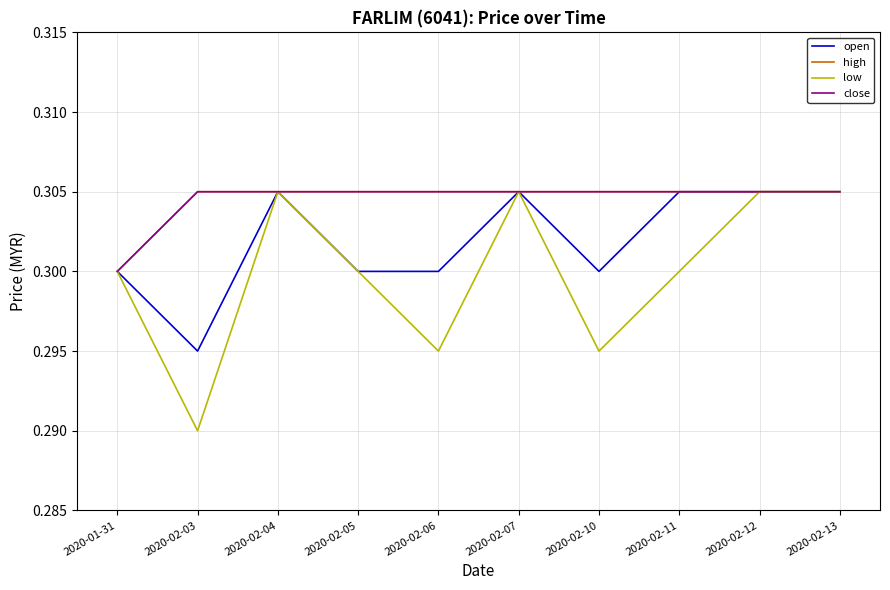

Is this an area chart (filled region under the line)?

No